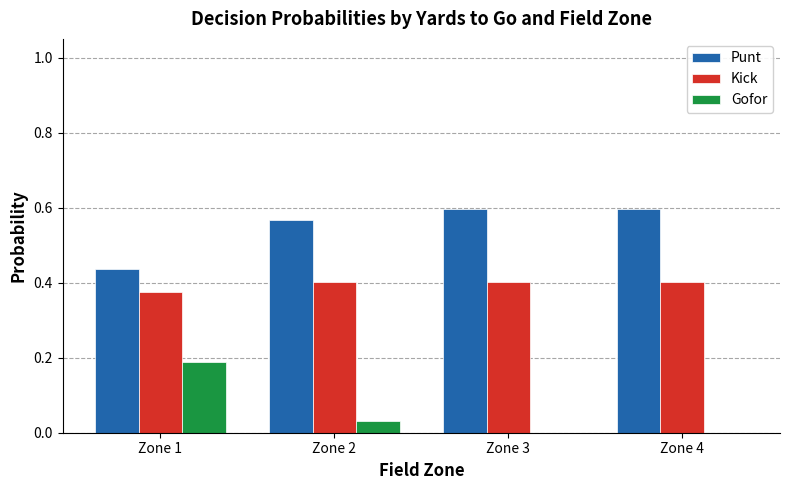

What are all the series names shown in the legend?

Punt, Kick, Gofor